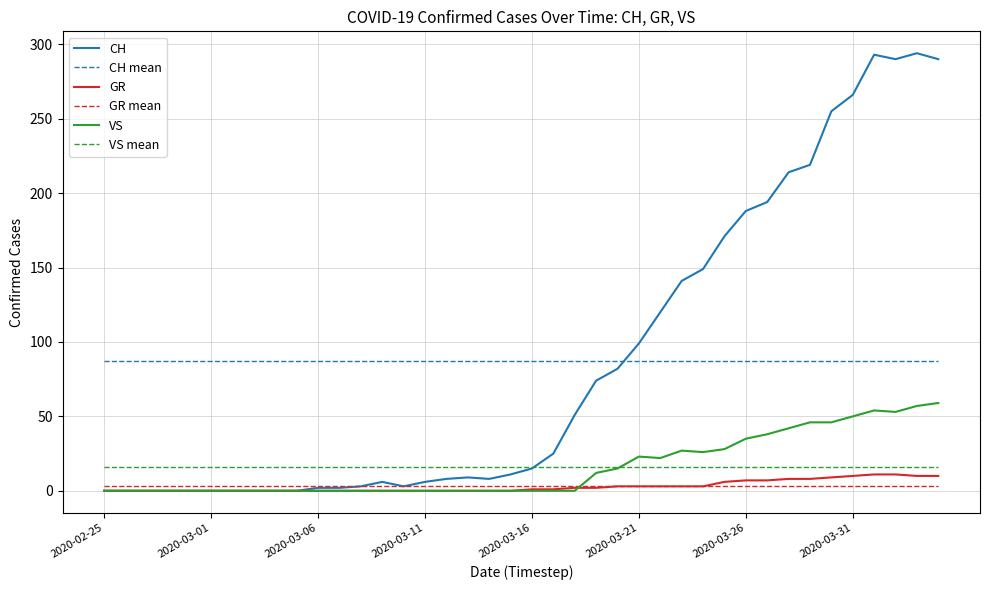

True or false: CH mean and VS mean cross at least once.

False